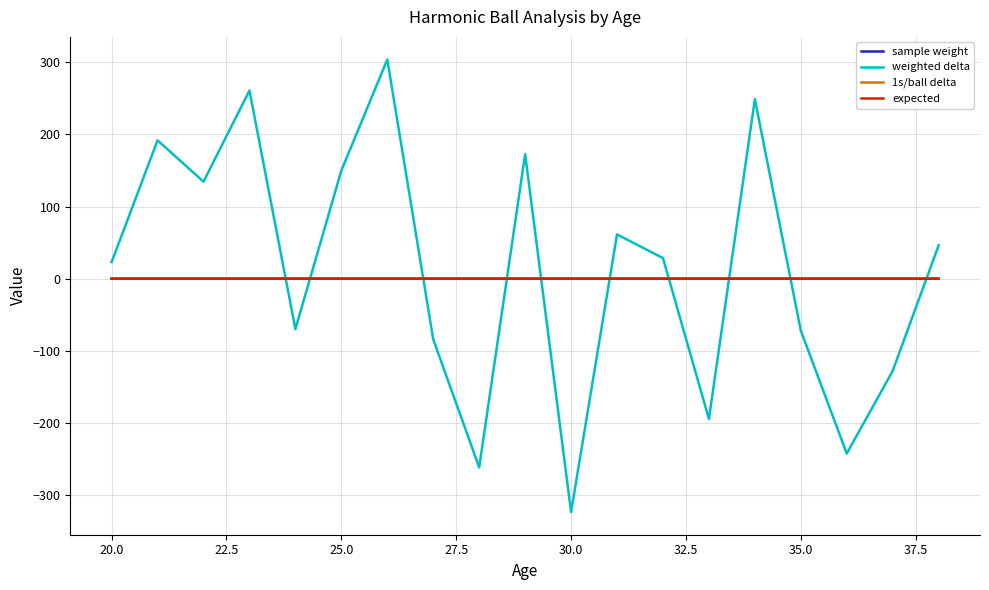

What is the sum of all sample weight values?

0.9